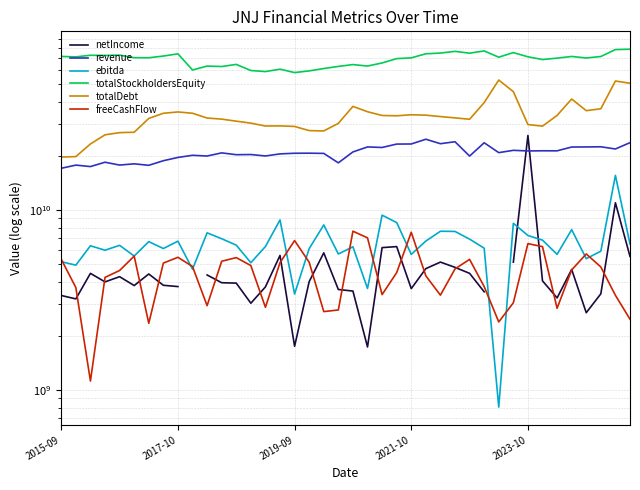

Does the chart display data point markers on the line(s)?

No